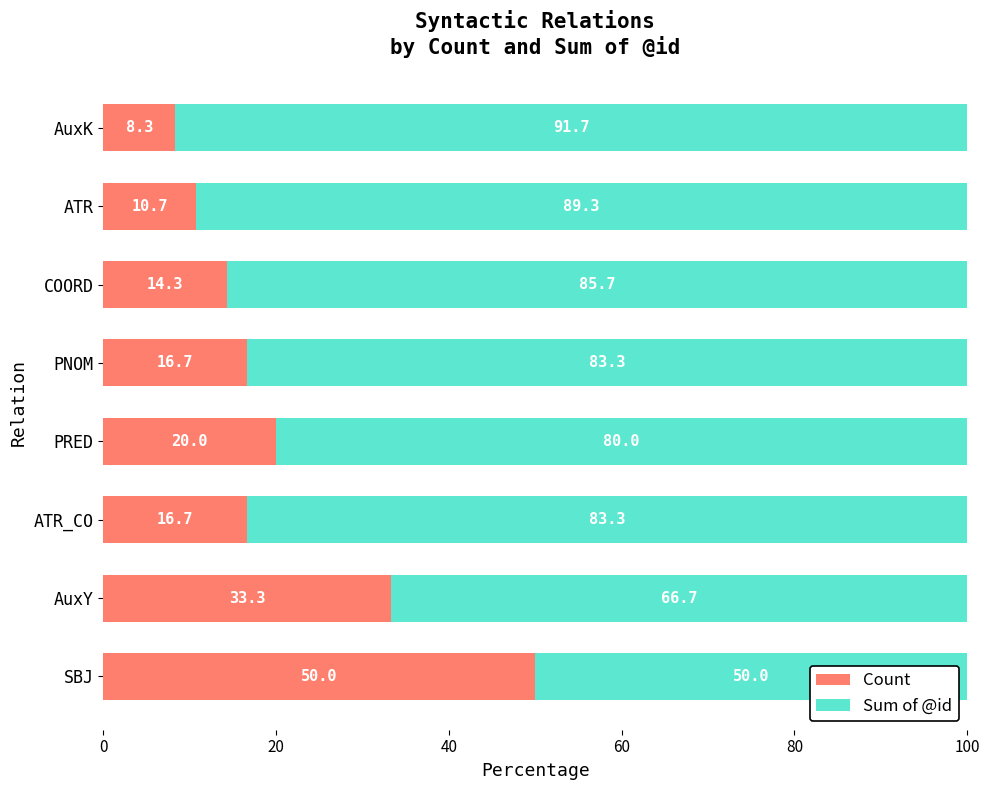

True or false: Count has a value of 21.9 at ATR_CO.

False